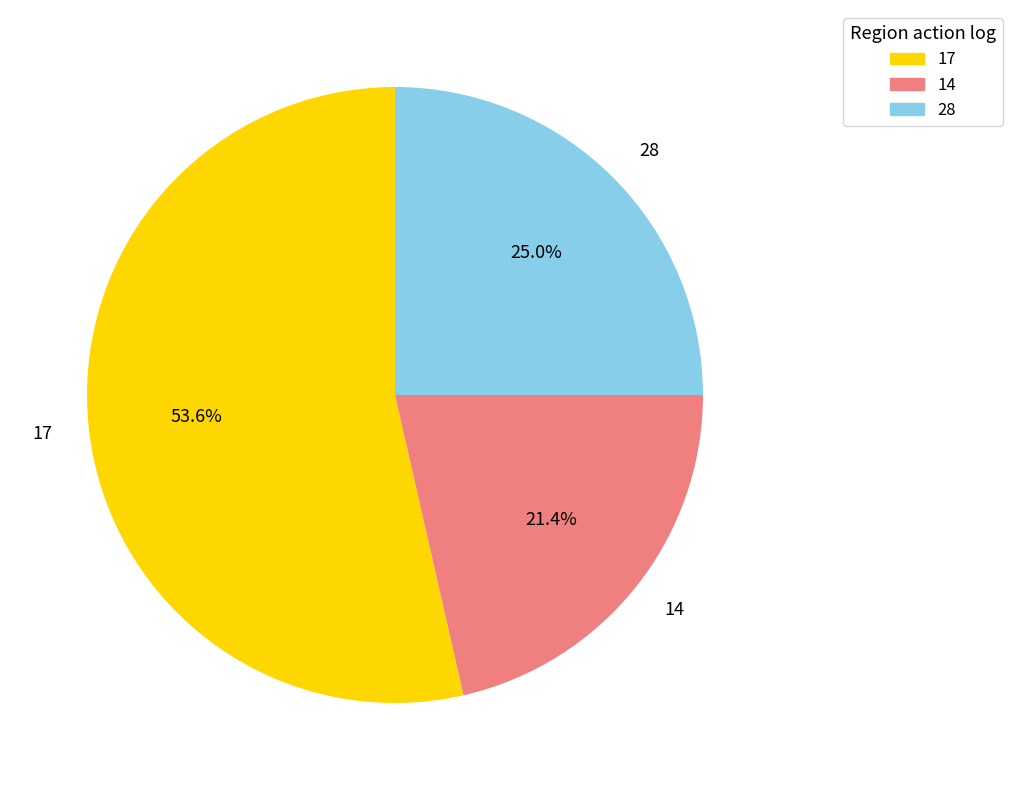

Count the number of slices in the pie.

3